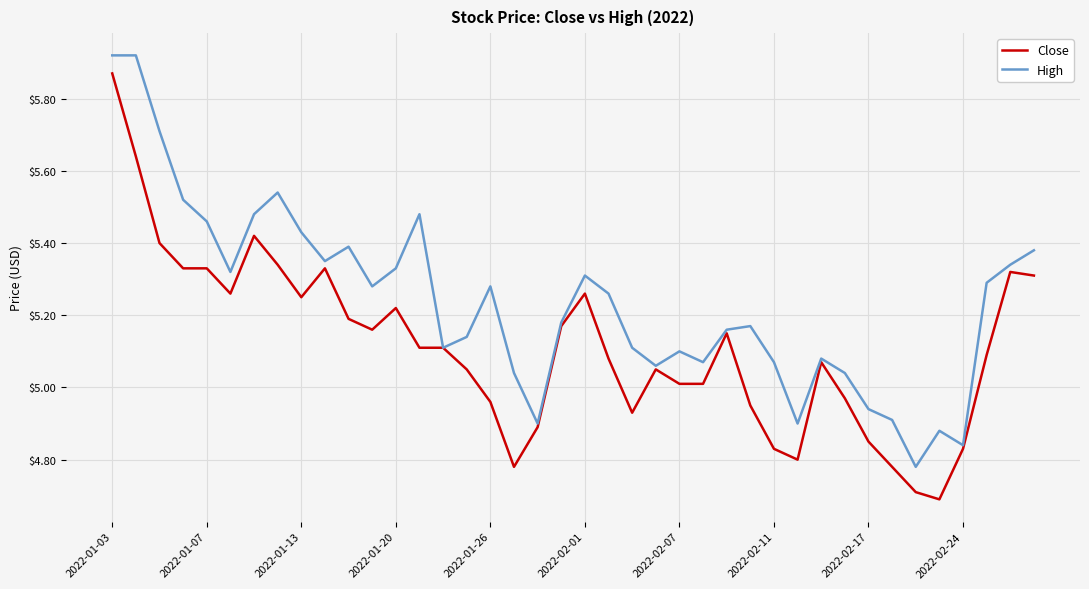

Which series has the largest total across all categories?

High